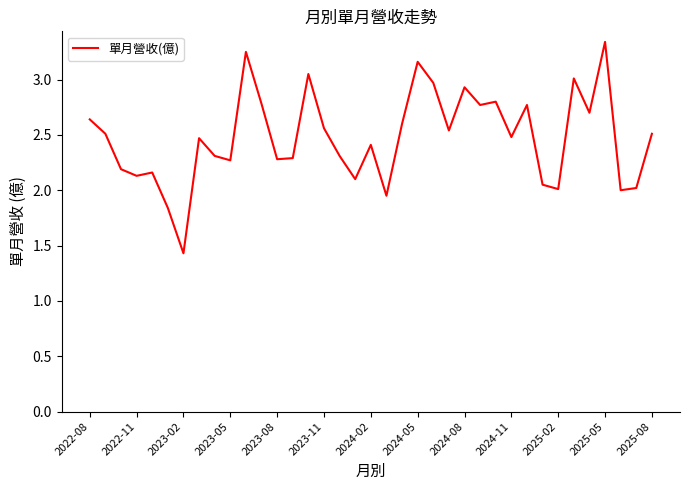

What is the smallest value displayed?

1.4